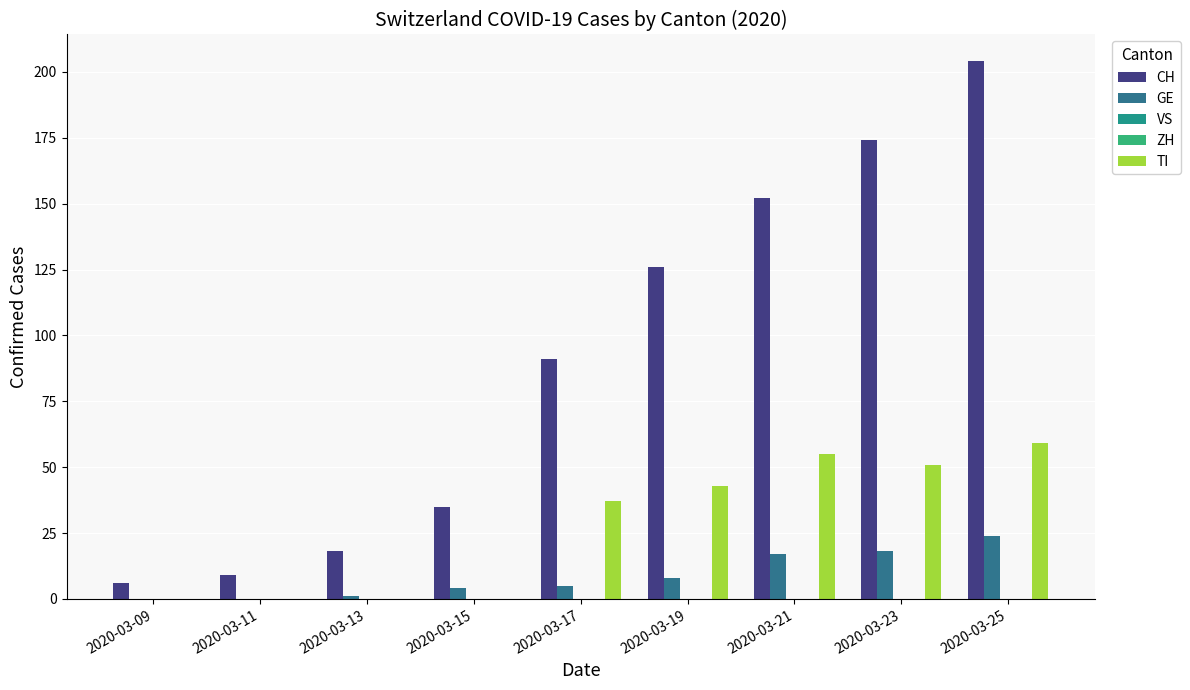

Rank the series by their maximum value, from highest to lowest.

CH, TI, GE, VS, ZH